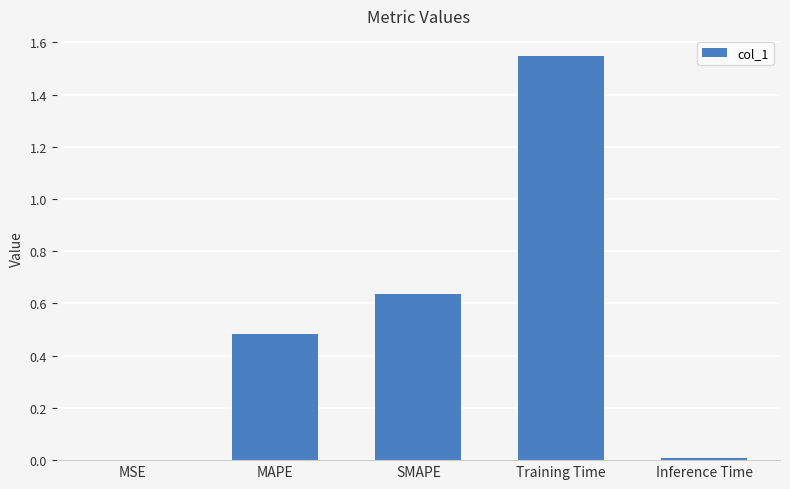

Which category has the highest value across all series?

Training Time